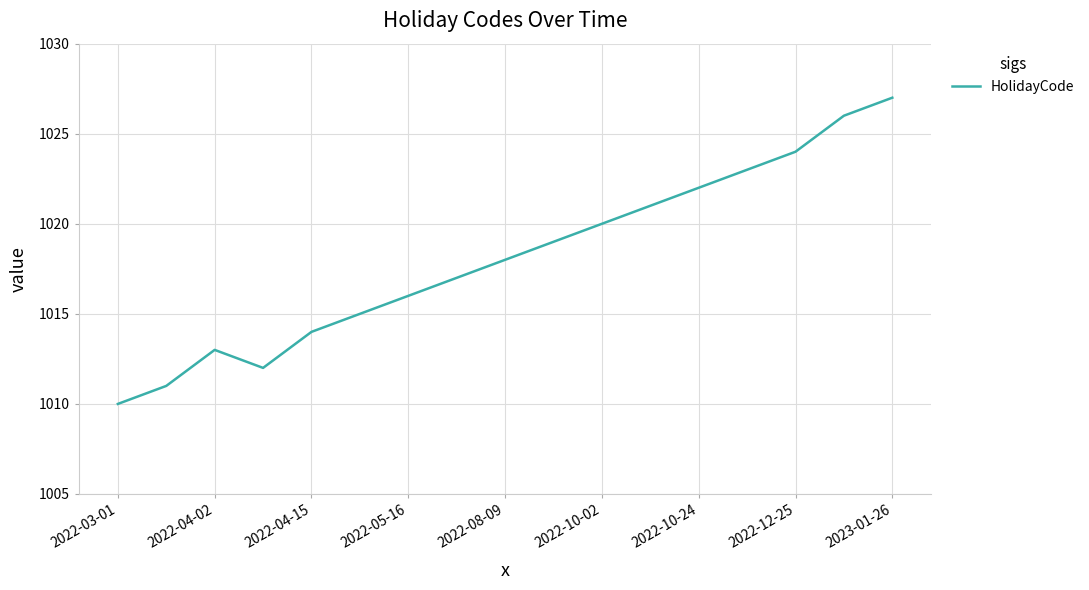

What is the greatest value displayed?

1027